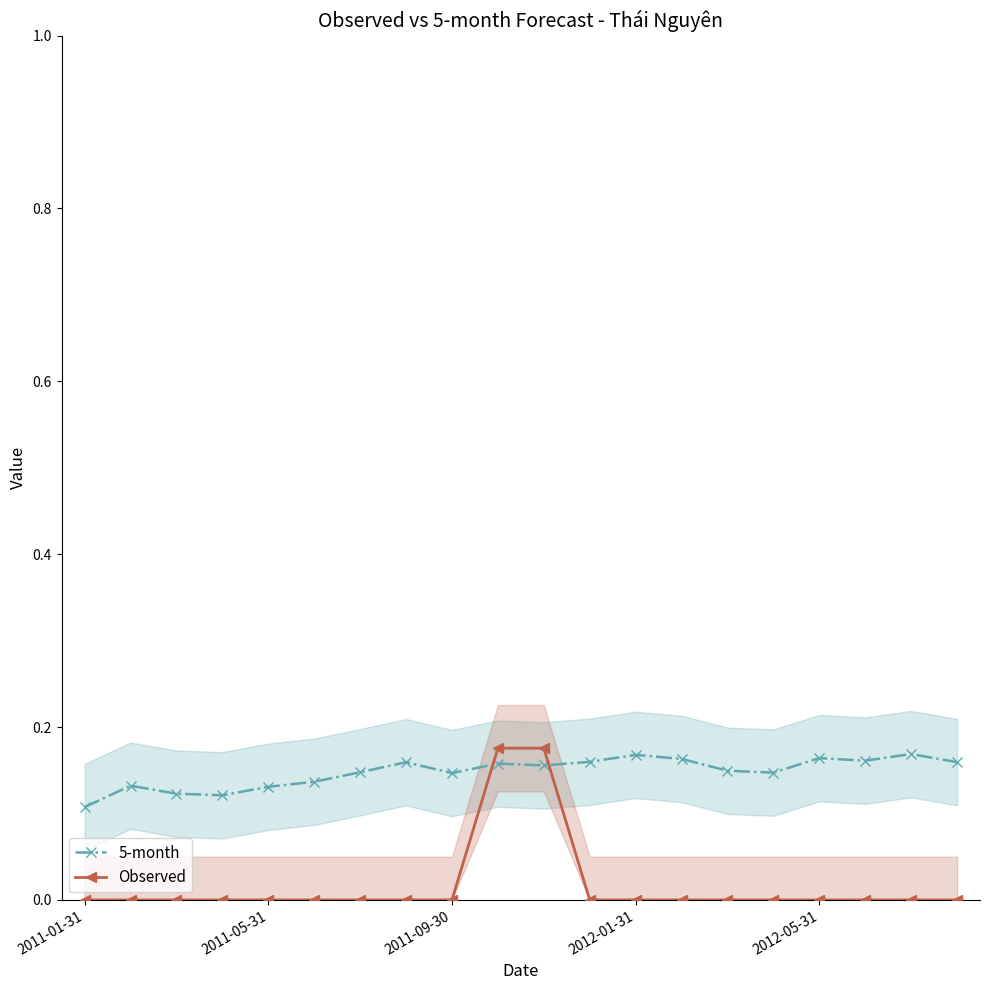

Count the 5-month values in the range 0 to 1.

20